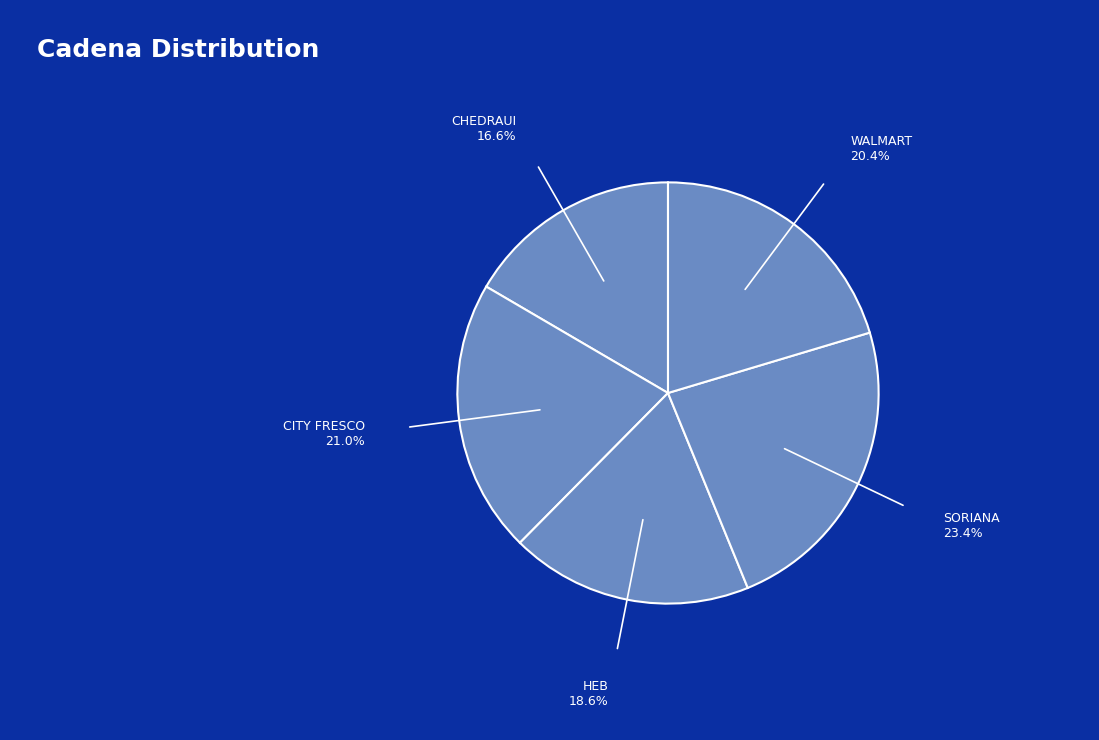

Approximately how many times larger is the value at CHEDRAUI compared to WALMART?

0.8